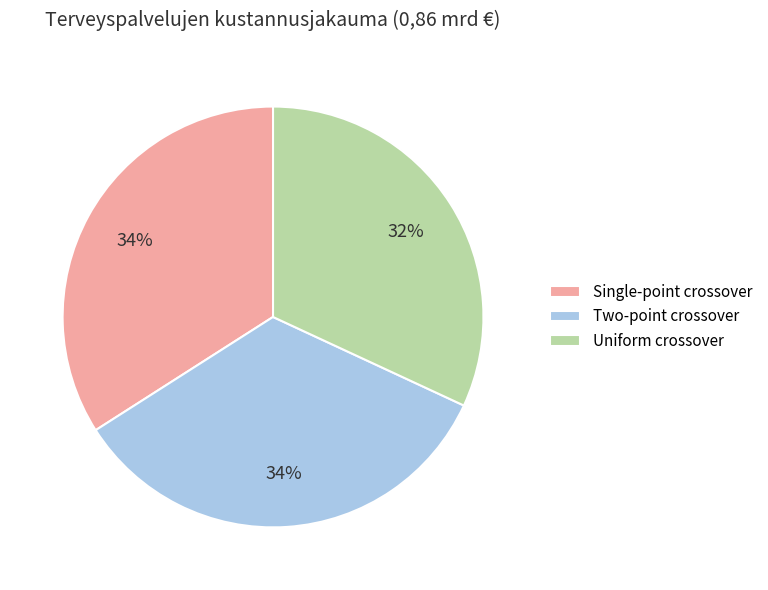

What percentage is the Single-point crossover slice, to the nearest percent?

34%